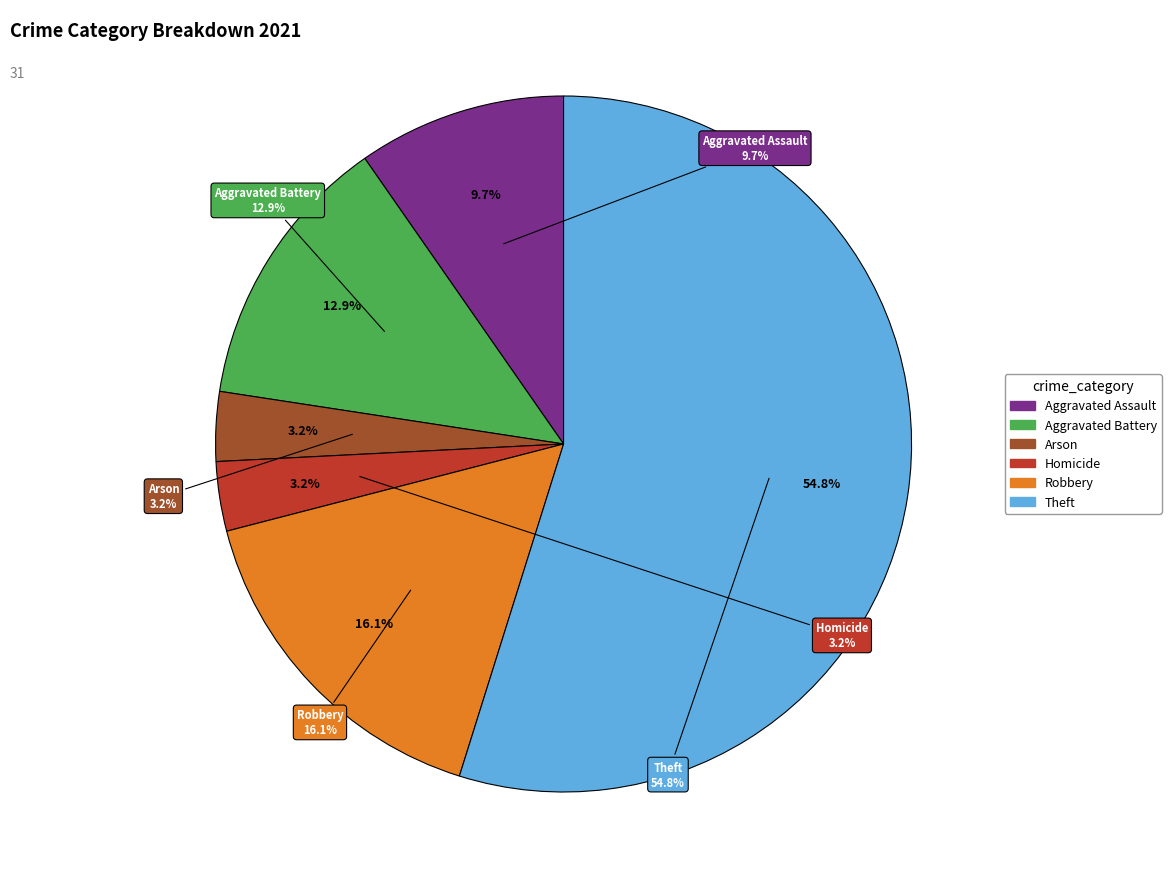

Rank the categories by value from highest to lowest.

Theft, Robbery, Aggravated Battery, Aggravated Assault, Arson, Homicide